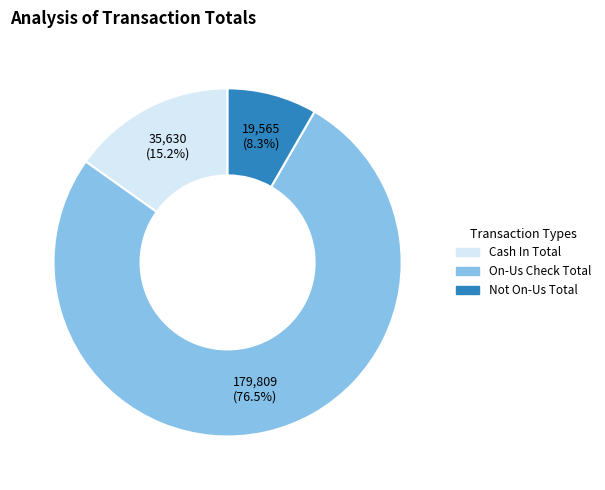

Which category accounts for the majority?

On-Us Check Total